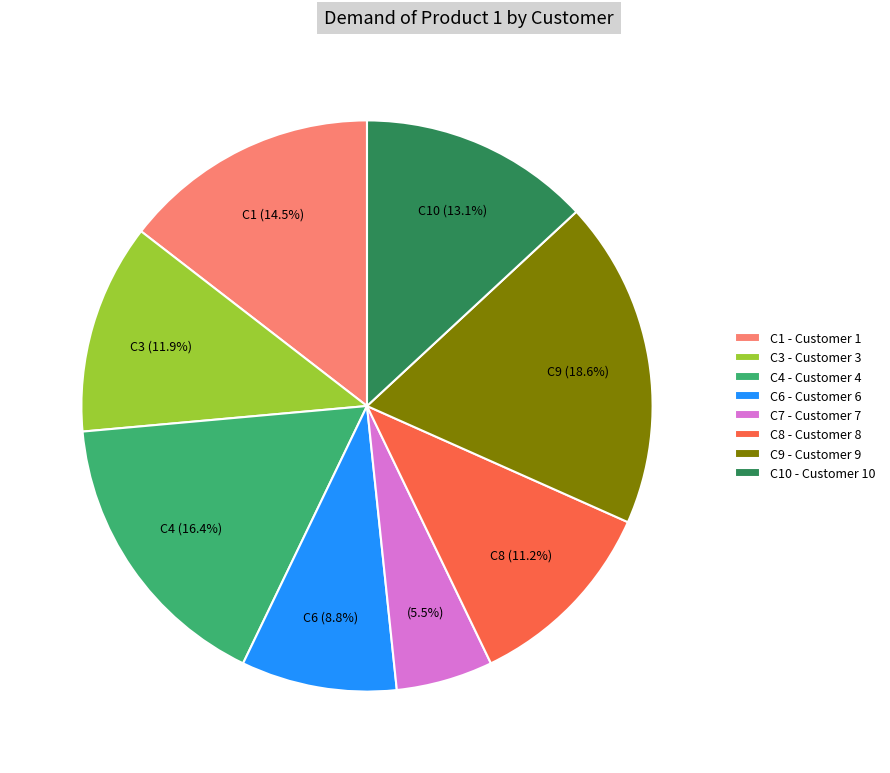

What is the smallest slice in the pie chart?

C7 - Customer 7